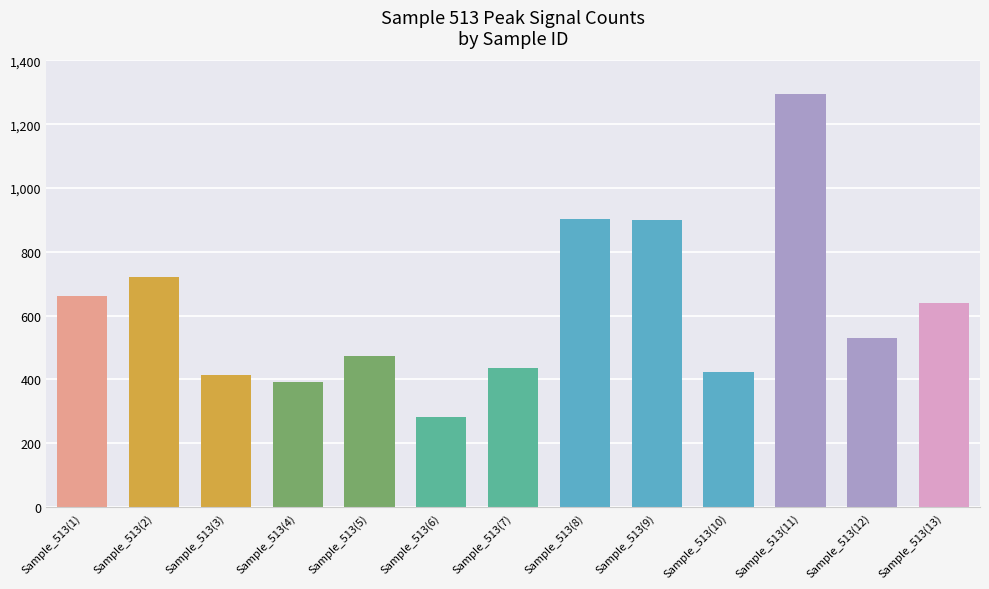

Where does the data first go above 531?

Sample_513(1)